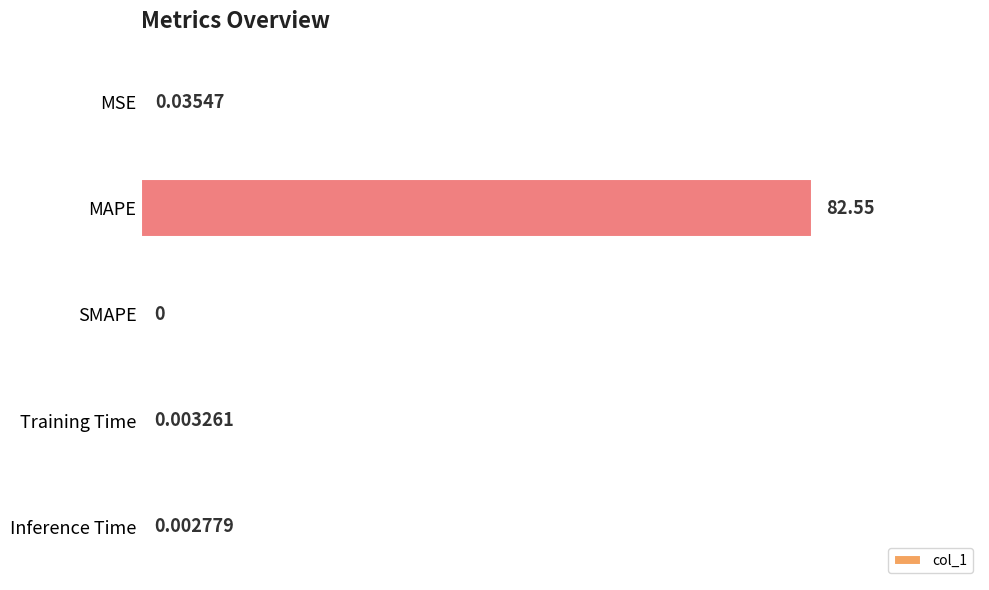

Where is the data nearest to the value 41?

MSE